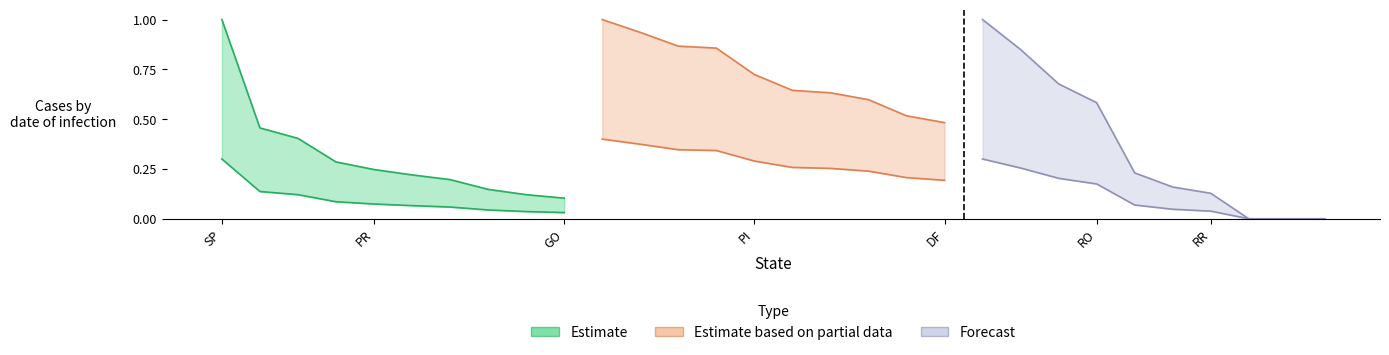

What is the label of the 8th point from the right?

MG